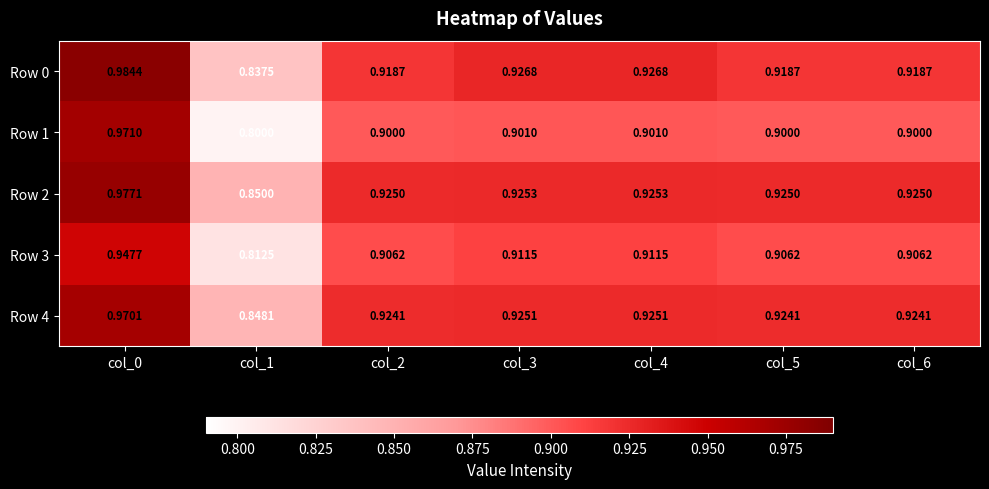

Is the value of Row 3 at col_1 greater than the value of Row 2 at col_3?

No